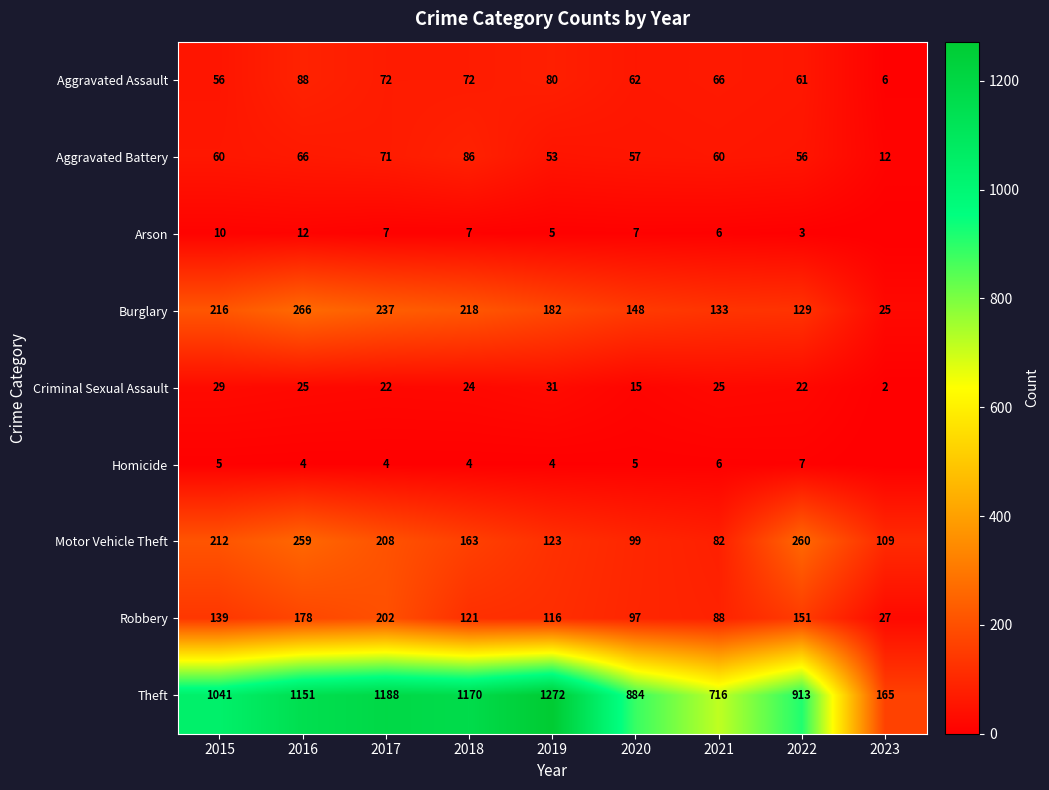

The value of Aggravated Assault at 2018 is 103. True or false?

False